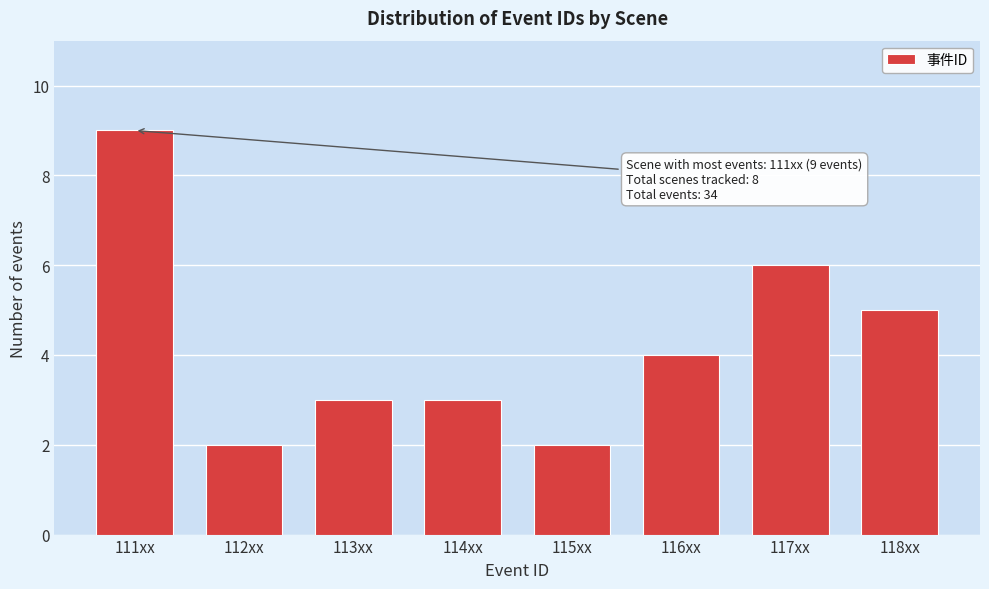

Reading right to left, transcribe all the data shown in this chart.

5	6	4	2	3	3	2	9